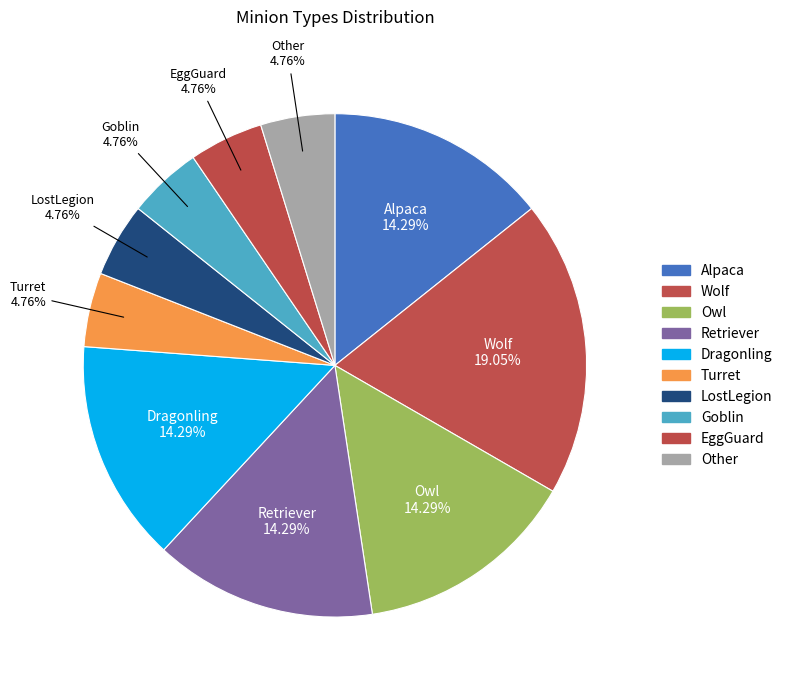

To the nearest percent, what is the difference between the largest and smallest slice percentages?

14%